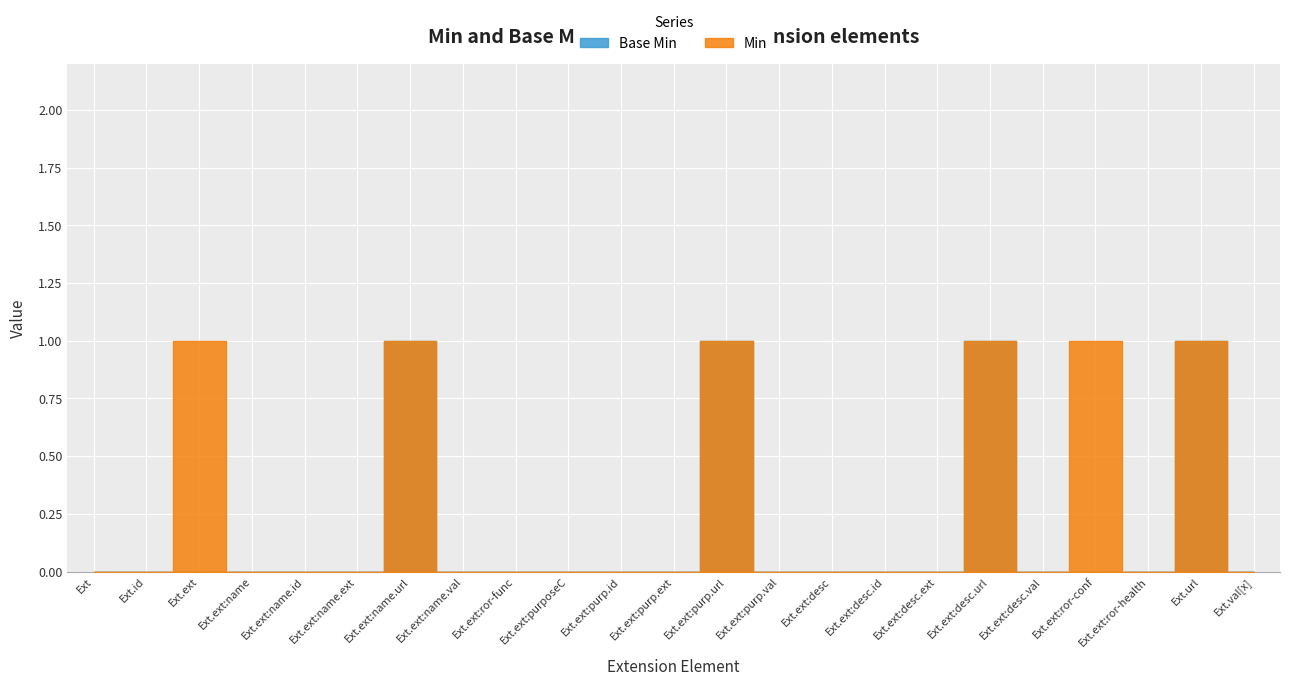

At which label does Base Min reach its peak?

Extension.extension:name.url